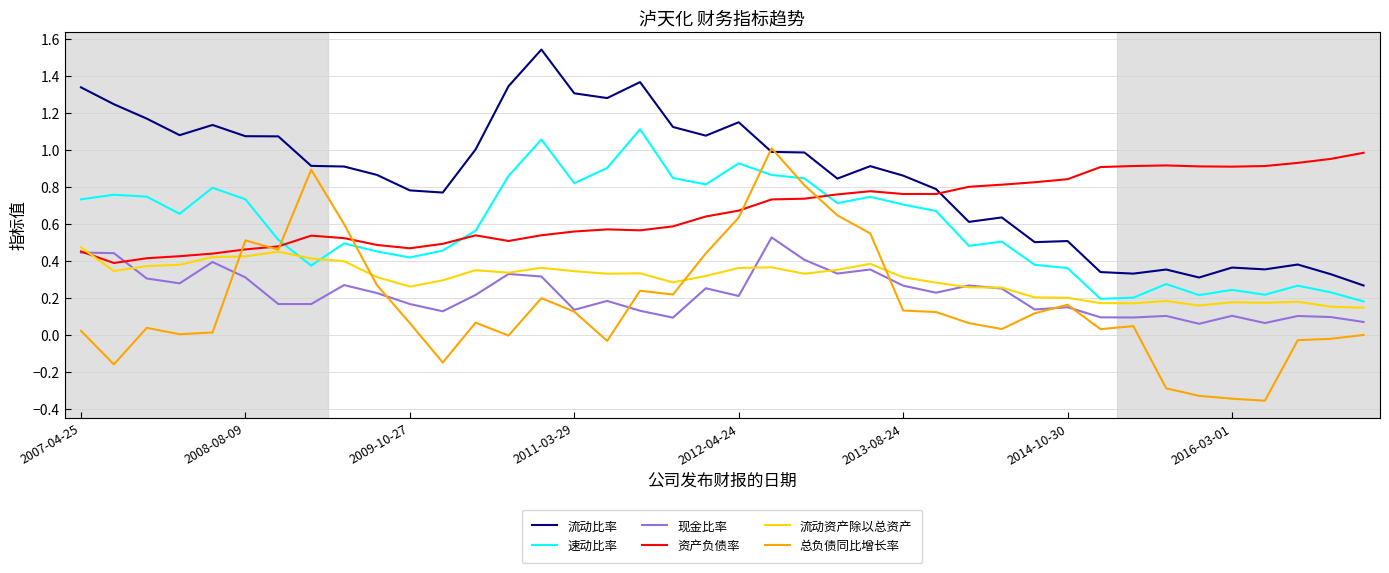

True or false: 流动资产除以总资产 and 流动比率 intersect in this chart.

False